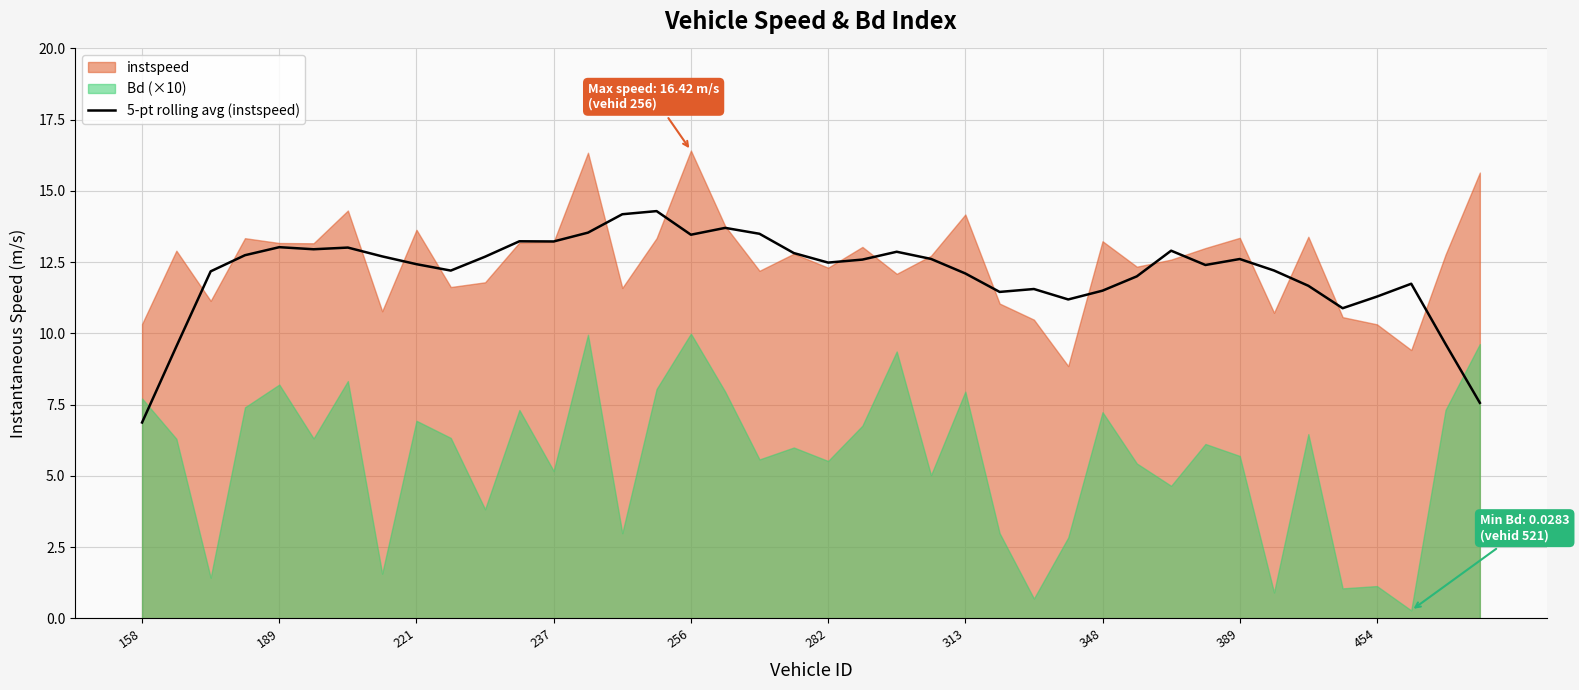

Which category has the lowest value in the 5-pt rolling avg (instspeed) series?

158